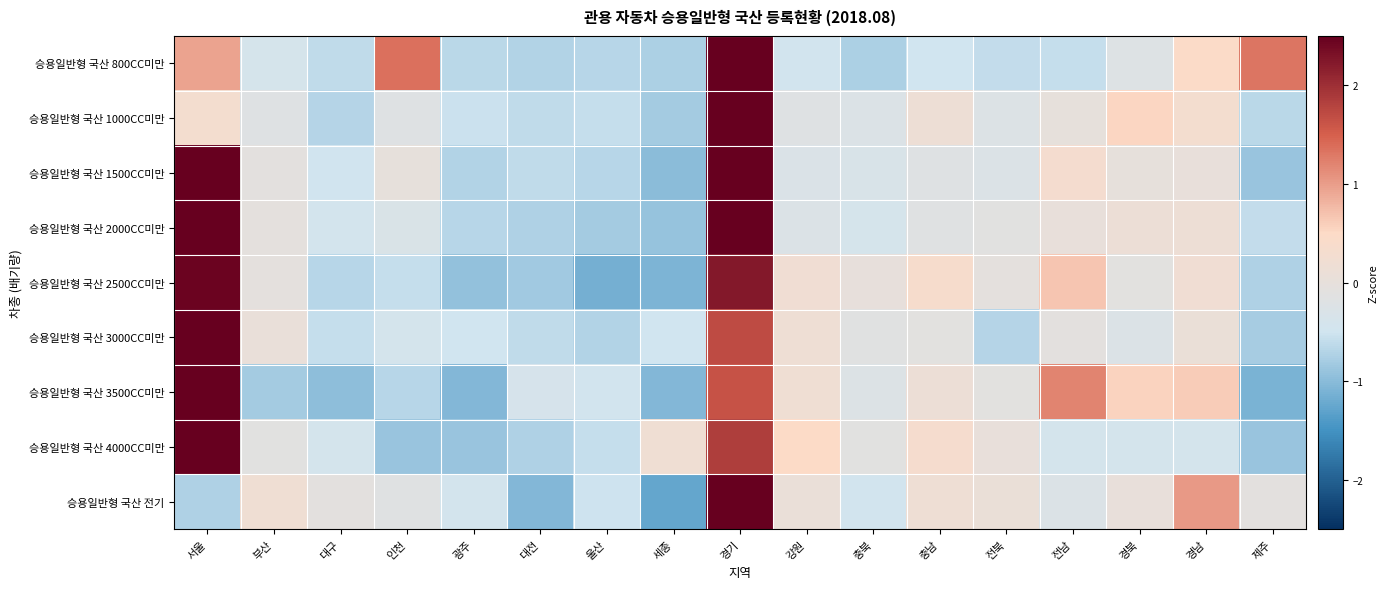

Reading left to right, what are all the values shown in this chart?

승용일반형 국산 800CC미만: 서울=1.0	부산=-0.4	대구=-0.6	인천=1.4	광주=-0.7	대전=-0.7	울산=-0.7	세종=-0.8	경기=2.8	강원=-0.5	충북=-0.8	충남=-0.5	전북=-0.6	전남=-0.6	경북=-0.2	경남=0.5	제주=1.3
승용일반형 국산 1000CC미만: 서울=0.3	부산=-0.2	대구=-0.7	인천=-0.2	광주=-0.5	대전=-0.6	울산=-0.6	세종=-0.8	경기=3.7	강원=-0.2	충북=-0.3	충남=0.1	전북=-0.2	전남=-0.0	경북=0.5	경남=0.3	제주=-0.7
승용일반형 국산 1500CC미만: 서울=2.6	부산=-0.1	대구=-0.5	인천=-0.0	광주=-0.7	대전=-0.6	울산=-0.7	세종=-1.0	경기=2.5	강원=-0.3	충북=-0.3	충남=-0.2	전북=-0.3	전남=0.3	경북=-0.0	경남=0.0	제주=-0.9
승용일반형 국산 2000CC미만: 서울=2.5	부산=-0.0	대구=-0.4	인천=-0.3	광주=-0.7	대전=-0.7	울산=-0.8	세종=-0.9	경기=2.7	강원=-0.3	충북=-0.4	충남=-0.2	전북=-0.1	전남=0.0	경북=0.1	경남=0.1	제주=-0.6
승용일반형 국산 2500CC미만: 서울=2.4	부산=-0.0	대구=-0.7	인천=-0.6	광주=-0.9	대전=-0.8	울산=-1.1	세종=-1.1	경기=2.2	강원=0.2	충북=0.0	충남=0.4	전북=-0.0	전남=0.7	경북=-0.1	경남=0.2	제주=-0.7
승용일반형 국산 3000CC미만: 서울=3.3	부산=0.1	대구=-0.6	인천=-0.4	광주=-0.5	대전=-0.6	울산=-0.7	세종=-0.5	경기=1.7	강원=0.2	충북=-0.1	충남=-0.1	전북=-0.7	전남=-0.1	경북=-0.3	경남=0.1	제주=-0.8
승용일반형 국산 3500CC미만: 서울=2.5	부산=-0.8	대구=-1.0	인천=-0.7	광주=-1.0	대전=-0.4	울산=-0.5	세종=-1.0	경기=1.6	강원=0.2	충북=-0.2	충남=0.1	전북=-0.1	전남=1.2	경북=0.6	경남=0.6	제주=-1.1
승용일반형 국산 4000CC미만: 서울=3.0	부산=-0.1	대구=-0.4	인천=-0.9	광주=-0.9	대전=-0.7	울산=-0.6	세종=0.2	경기=1.8	강원=0.5	충북=-0.1	충남=0.3	전북=0.0	전남=-0.4	경북=-0.4	경남=-0.4	제주=-0.9
승용일반형 국산 전기: 서울=-0.7	부산=0.2	대구=-0.1	인천=-0.2	광주=-0.4	대전=-1.0	울산=-0.5	세종=-1.3	경기=3.4	강원=0.1	충북=-0.5	충남=0.2	전북=0.1	전남=-0.3	경북=0.0	경남=1.0	제주=-0.1